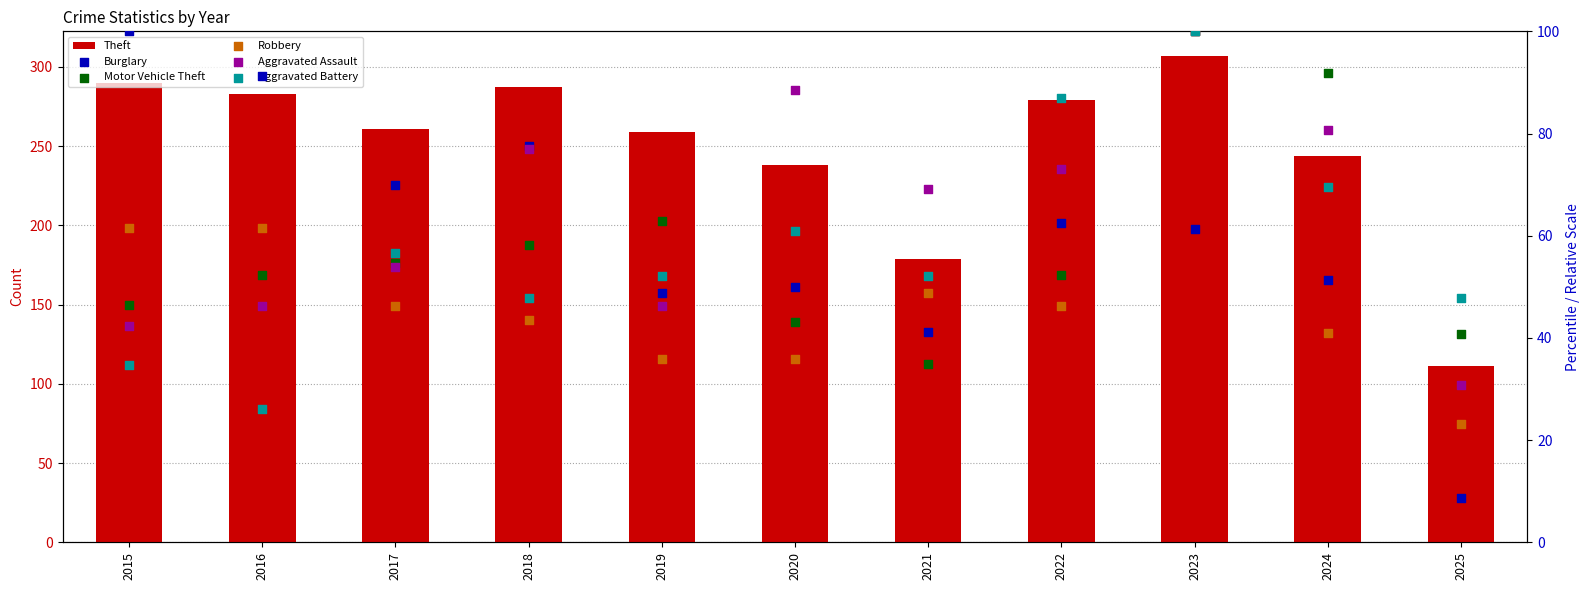

Which series reaches the maximum Y coordinate?

Theft